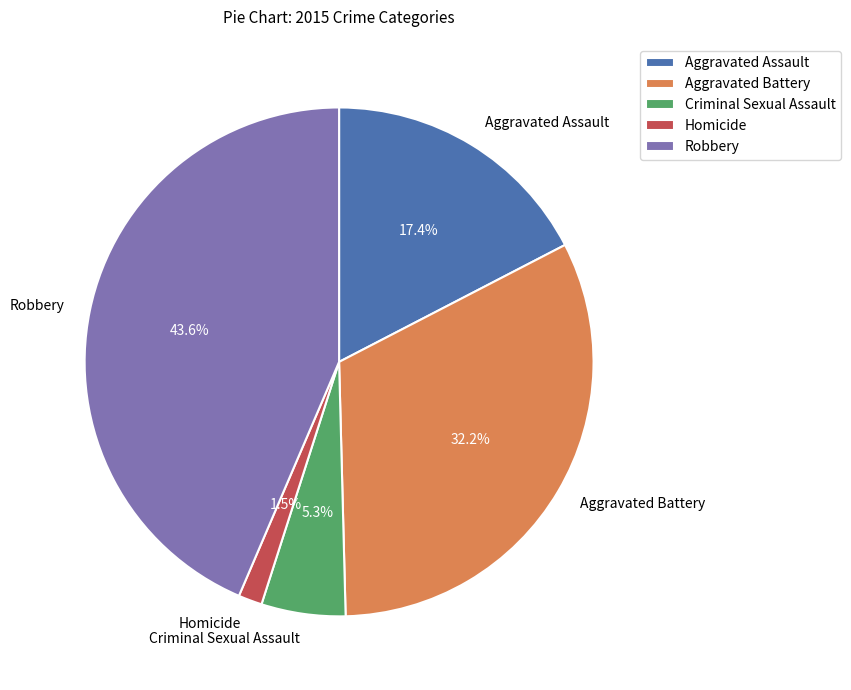

The Aggravated Assault slice represents 6% of the pie. True or false?

False